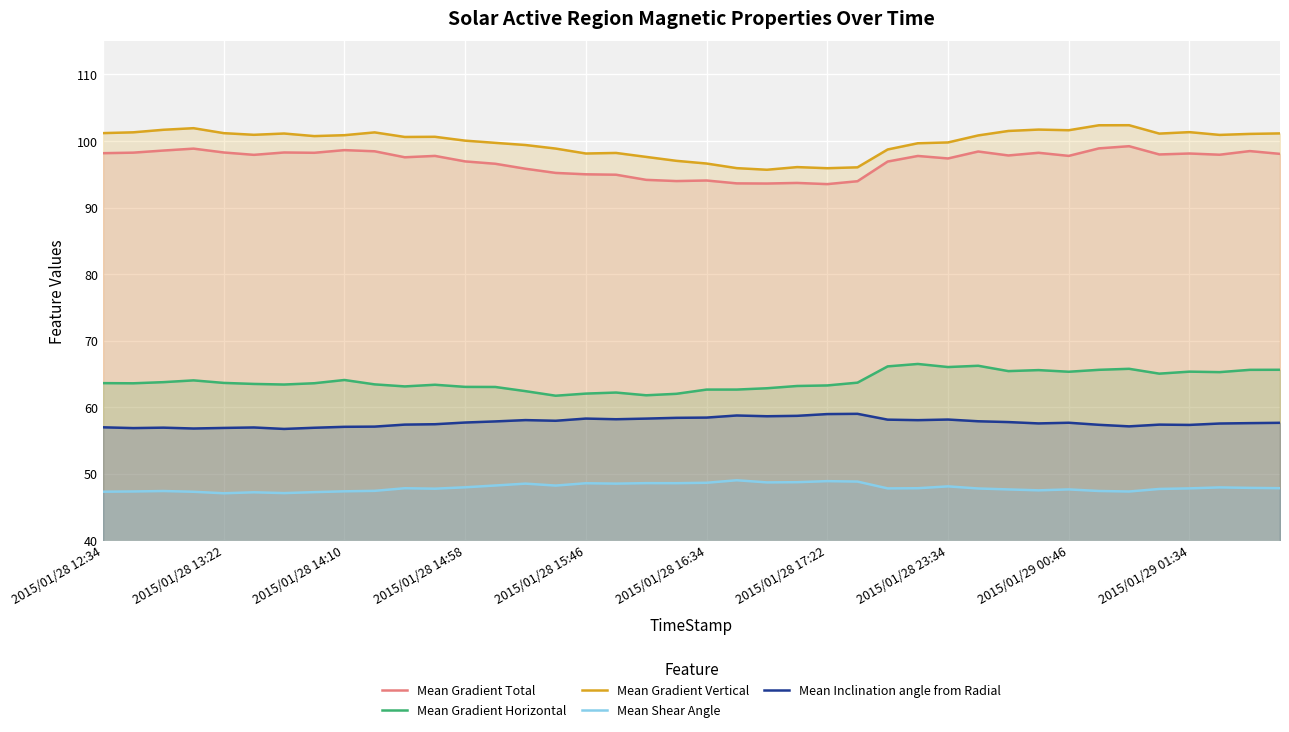

Which series has the widest spread of values?

Mean Gradient Vertical